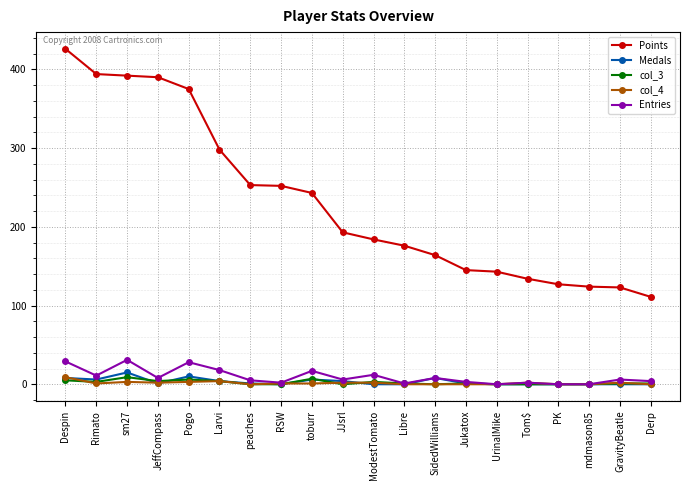

True or false: col_4 has a value of 9 at Despin.

True